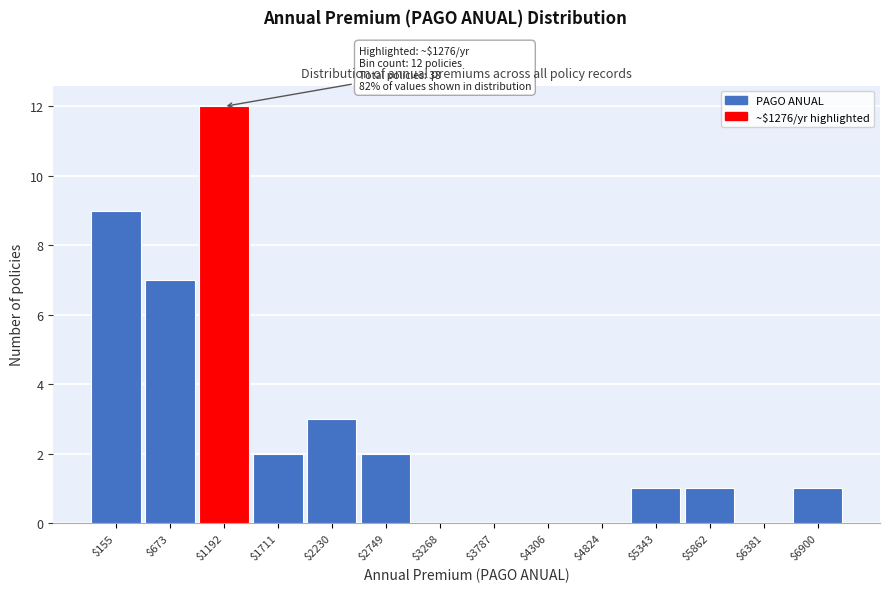

The chart shows a value of 1 at $2230. True or false?

False